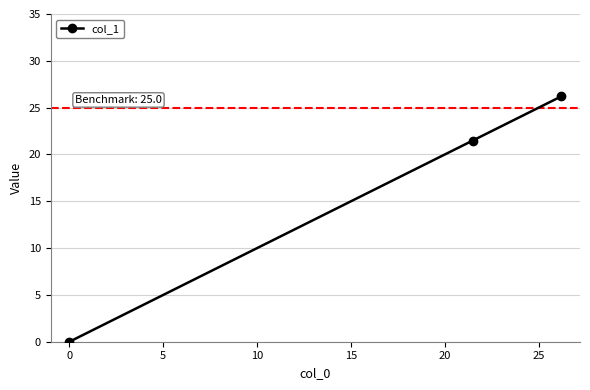

What is the value of the 3rd point from the left?

26.2